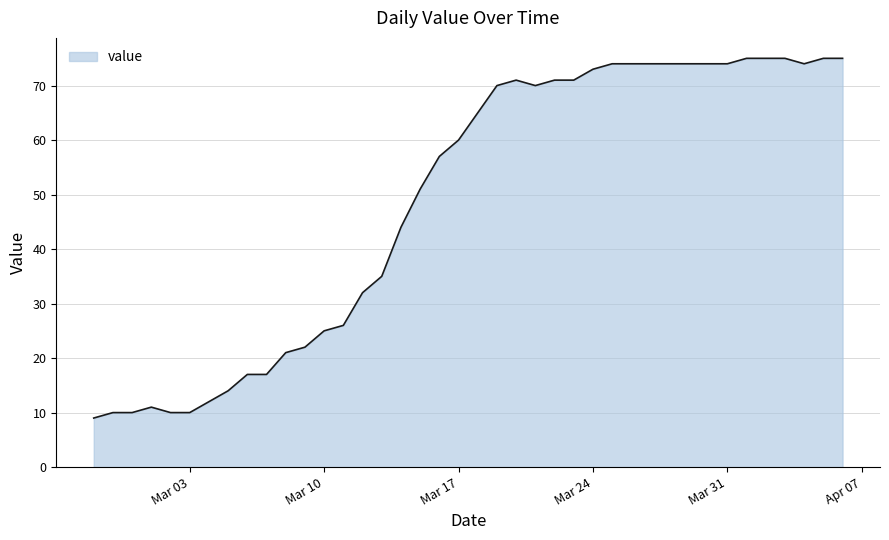

What is the greatest value displayed?

75